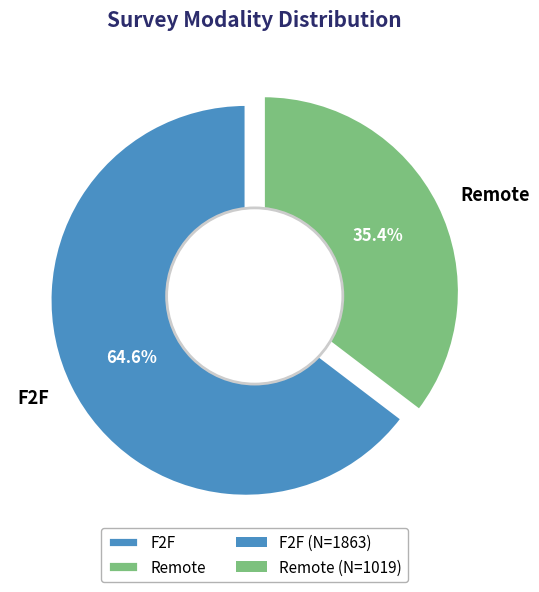

What is the change in value from F2F to Remote?

-844